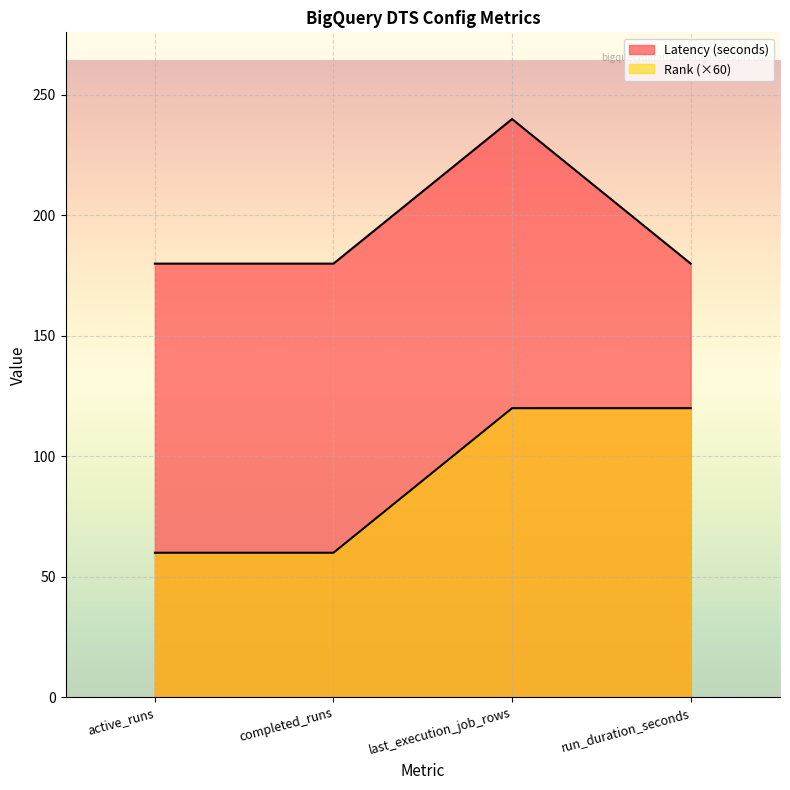

Reading left to right, what are all the values shown in this chart?

Latency (seconds): 180	180	240	180
Rank: 60	60	120	120